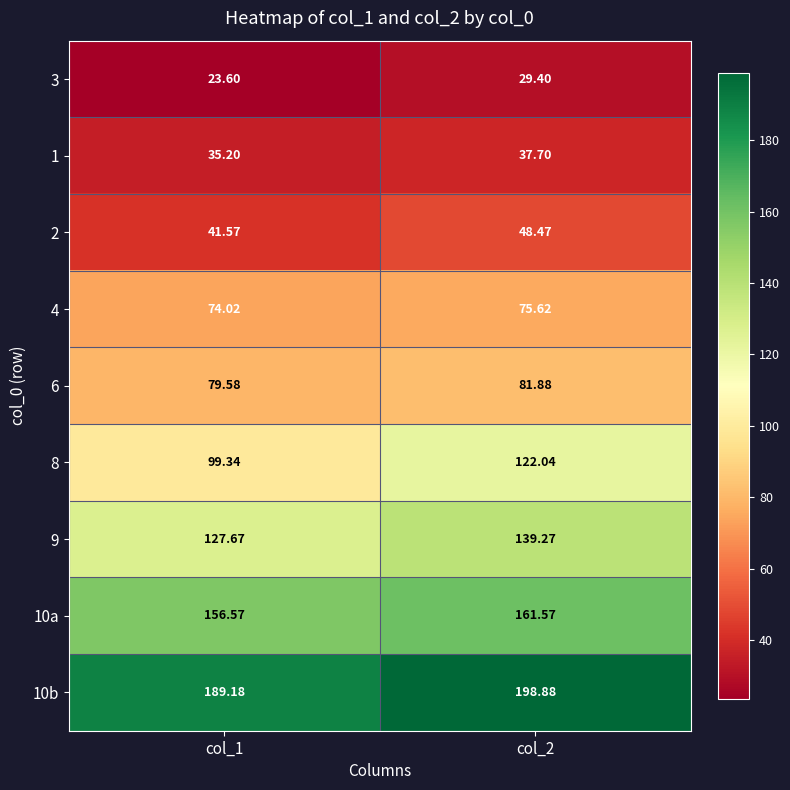

What is the minimum value shown in the chart?

23.6